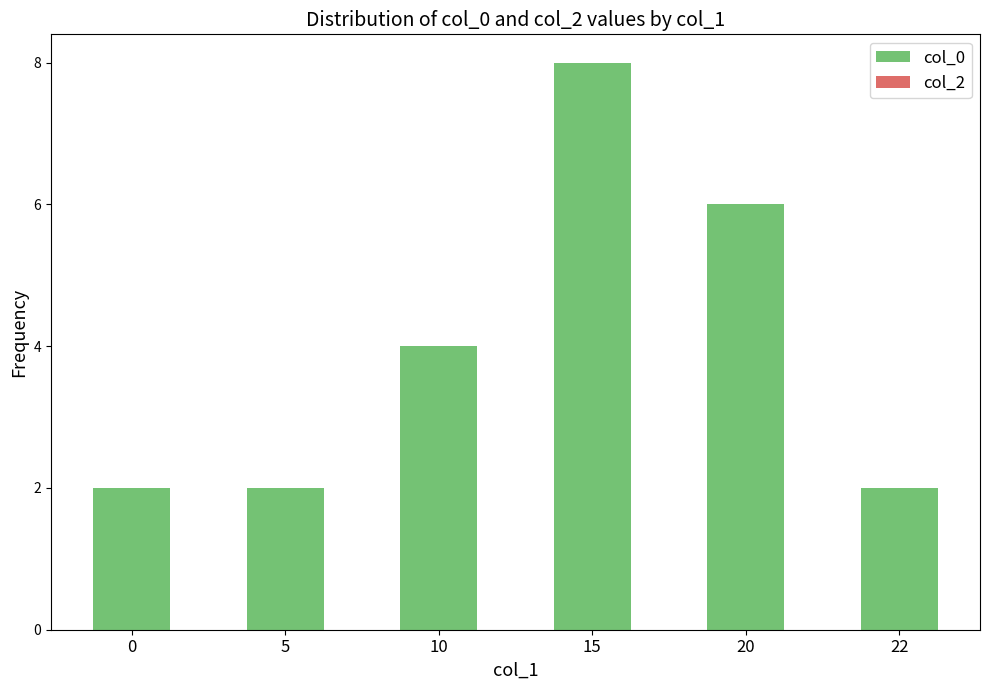

What is the sum of all values?

24